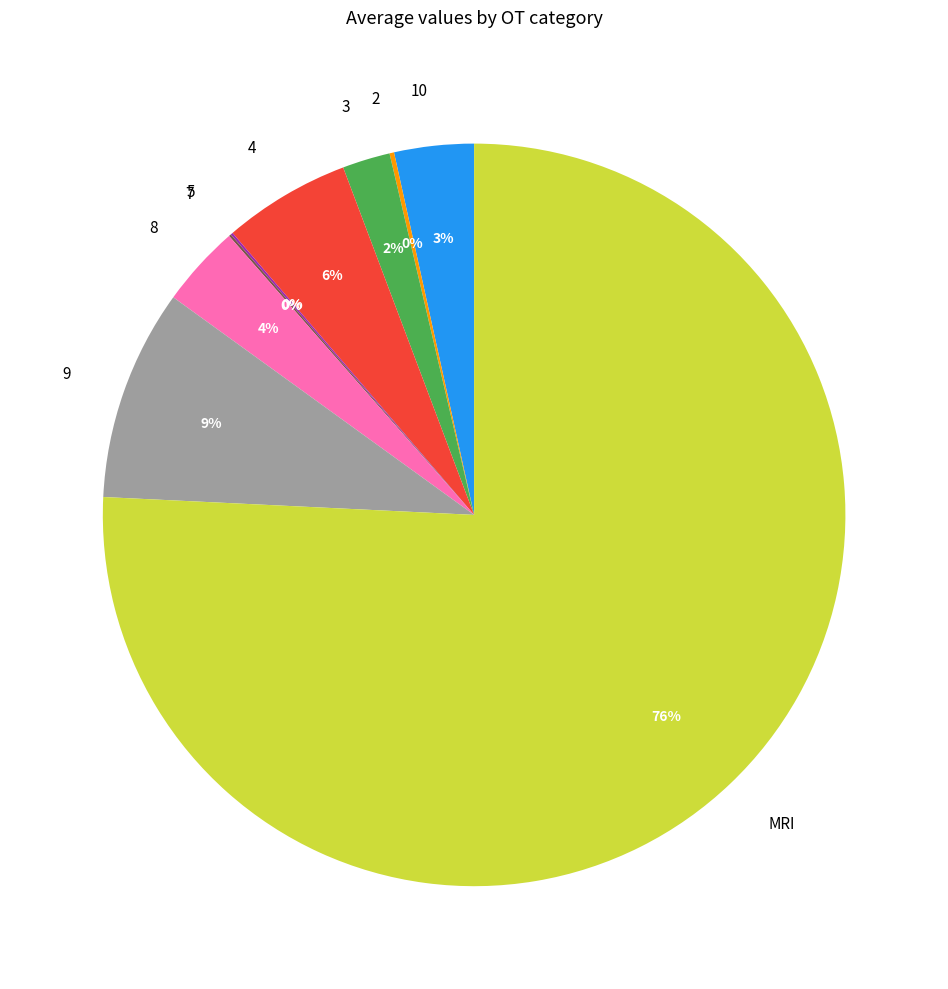

To the nearest percent, what is the average slice percentage?

11%